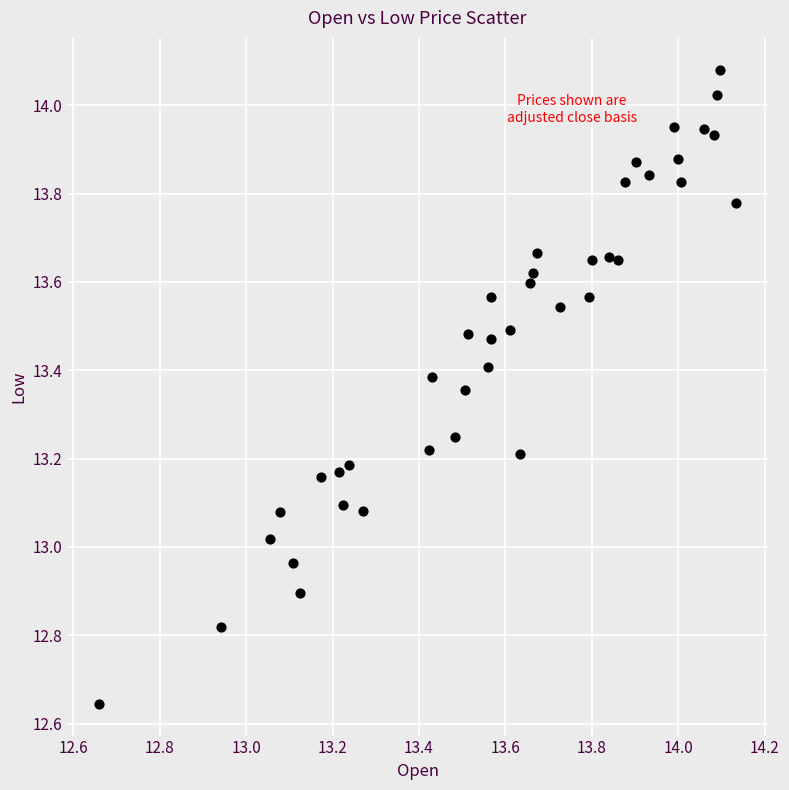

What is the range of X values (max minus min)?

1.5